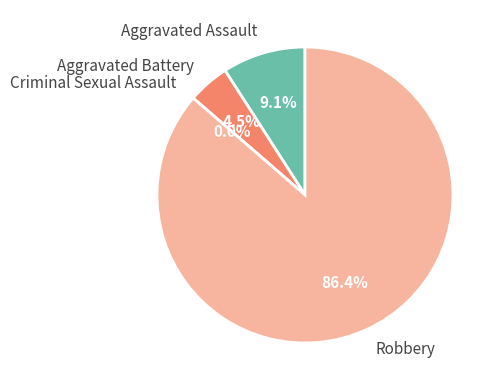

Rank the categories by value from lowest to highest.

Criminal Sexual Assault, Aggravated Battery, Aggravated Assault, Robbery